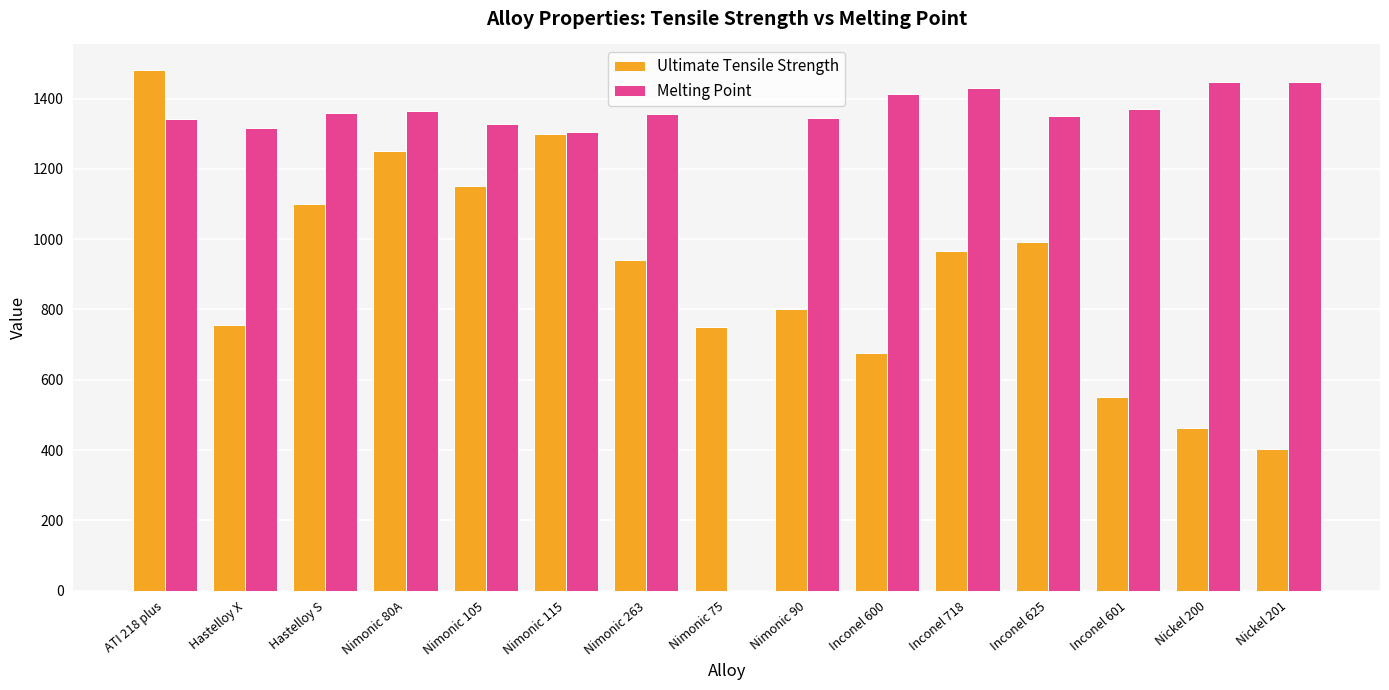

What is the average value of the Ultimate Tensile Strength series?

905